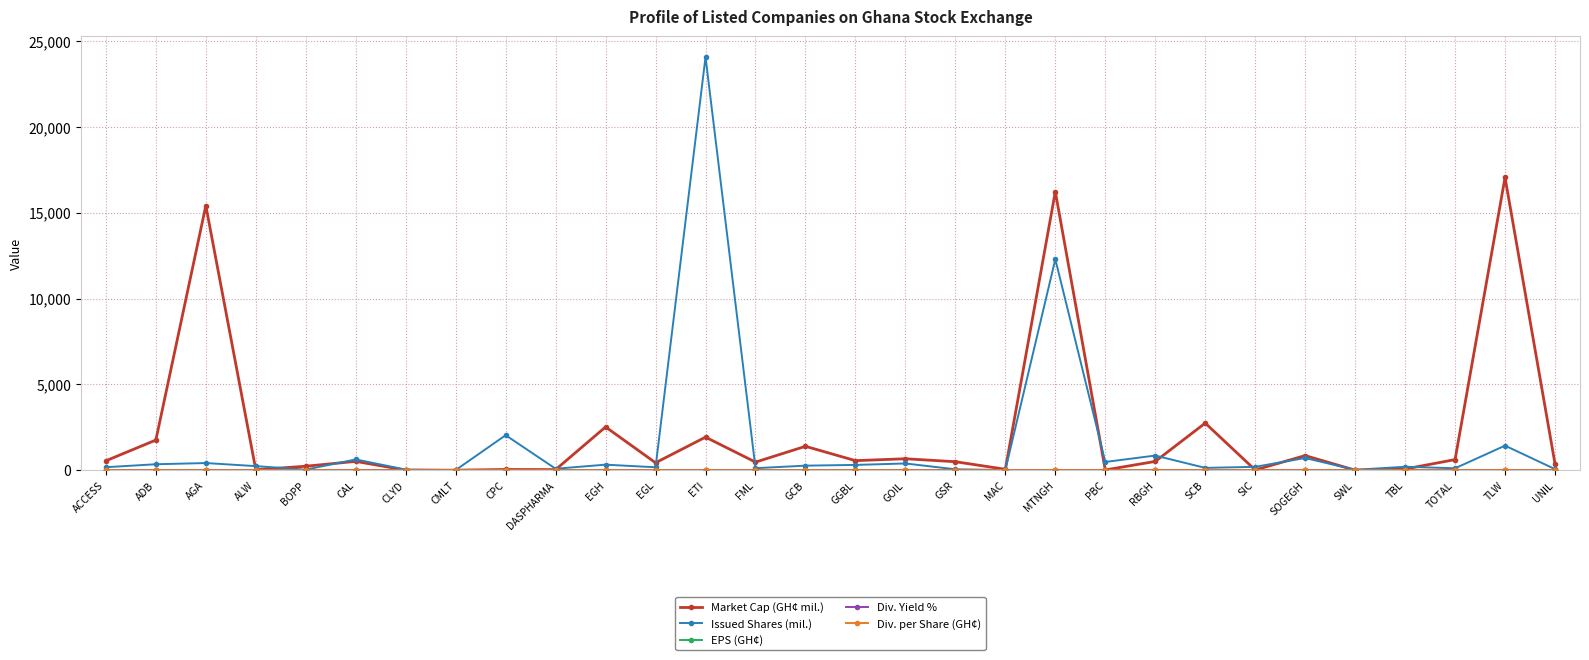

Which series has the largest range (max minus min)?

Issued Shares (mil.)